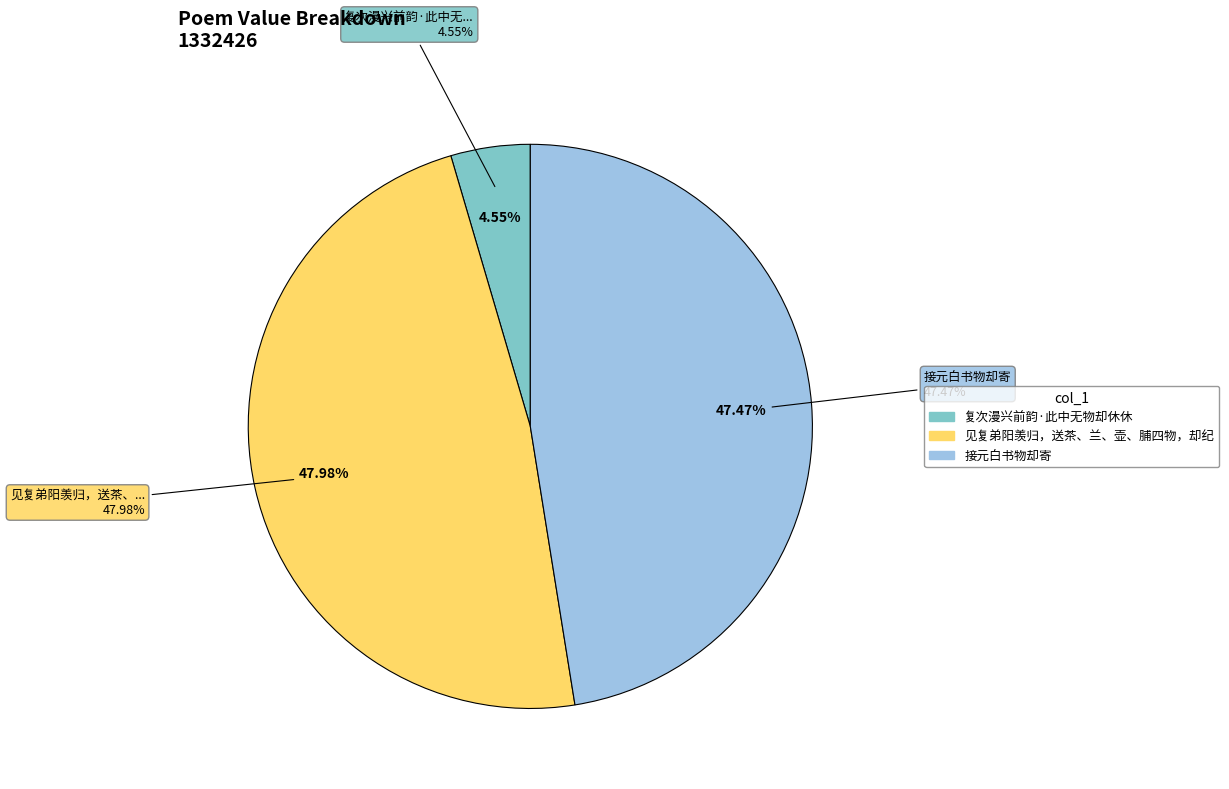

How many slices are in this pie chart?

3